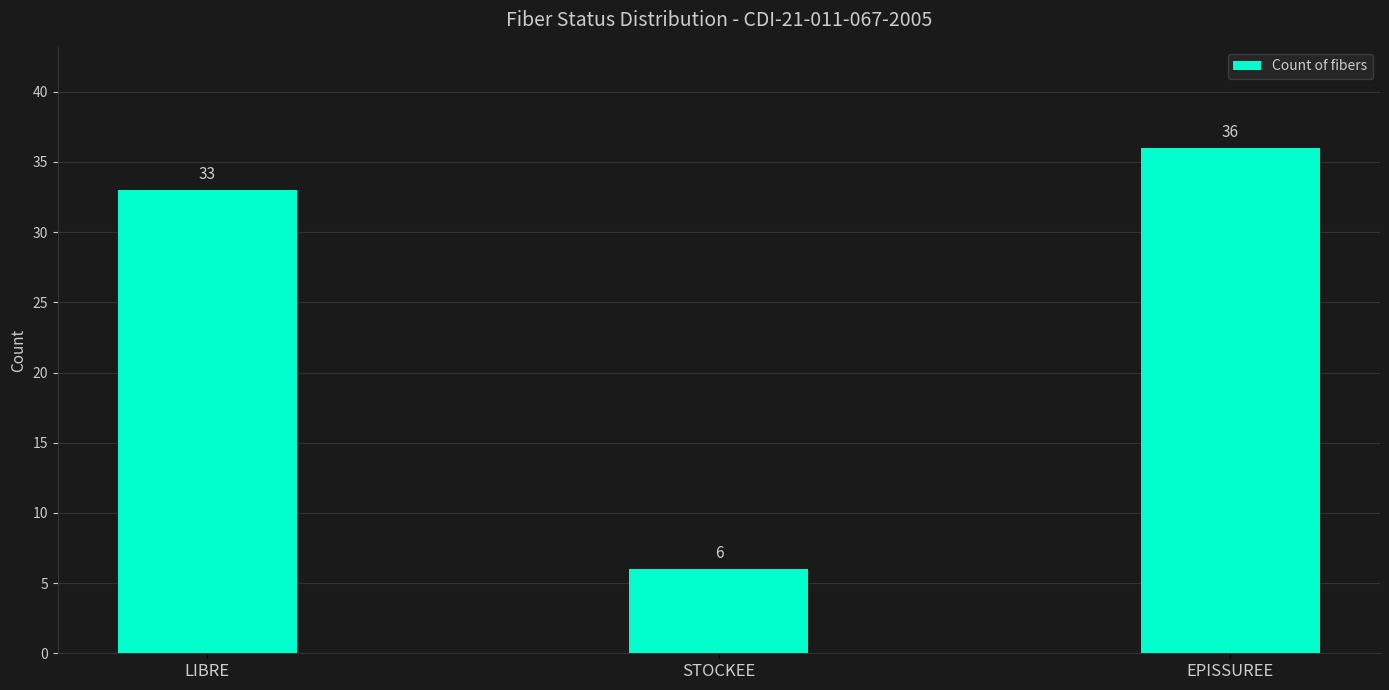

How many bars are there in total?

3